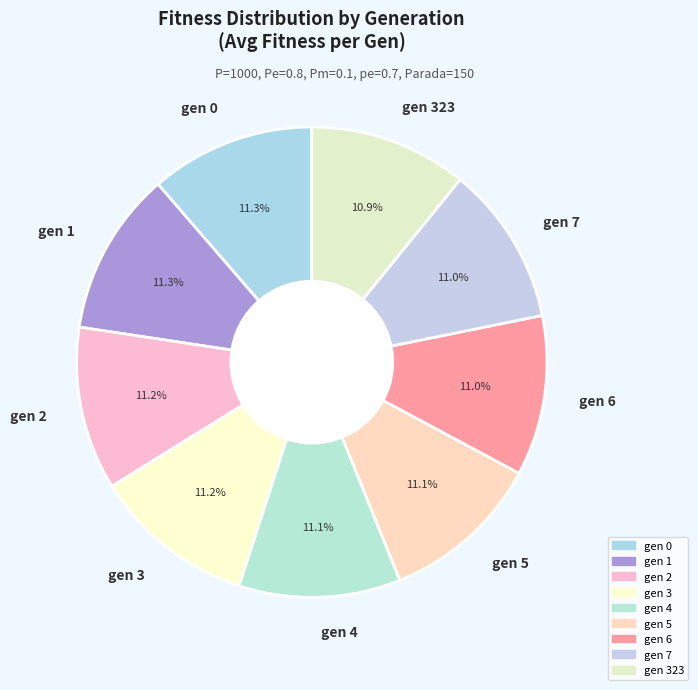

Count the number of slices in the pie.

9